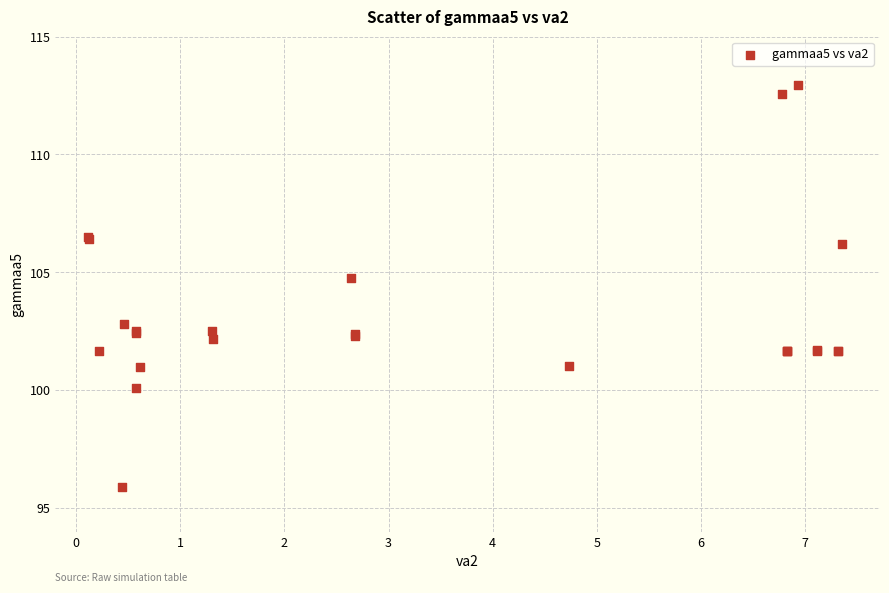

What Y value in the scatter plot is closest to 104?

104.8